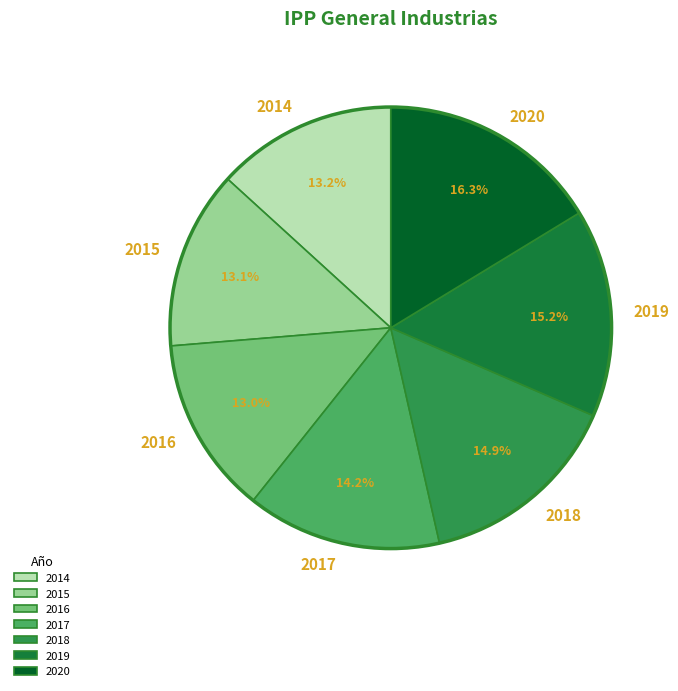

To the nearest percent, what portion does 2019 represent?

15%